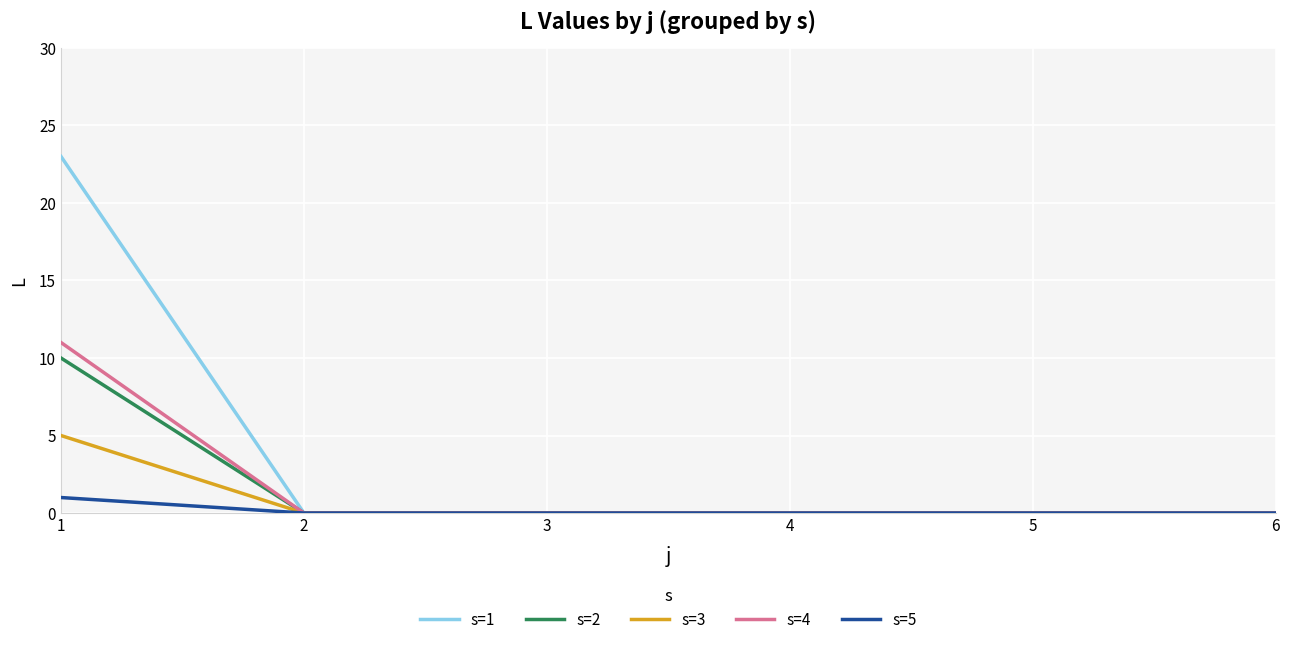

Reading left to right, what are all the values shown in this chart?

s=1: 23	0	0	0	0	0
s=2: 10	0	0	0	0	0
s=3: 5	0	0	0	0	0
s=4: 11	0	0	0	0	0
s=5: 1	0	0	0	0	0